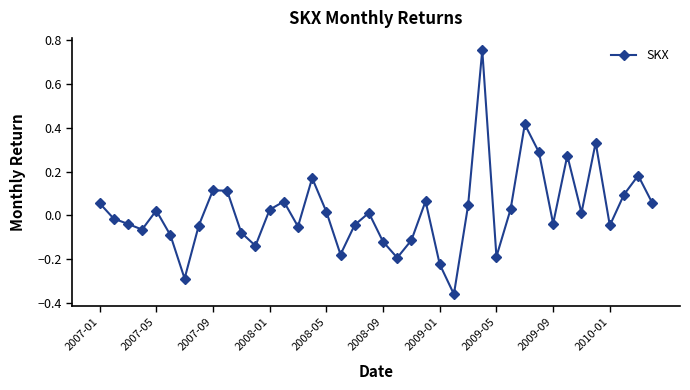

Is this an area chart (filled region under the line)?

No